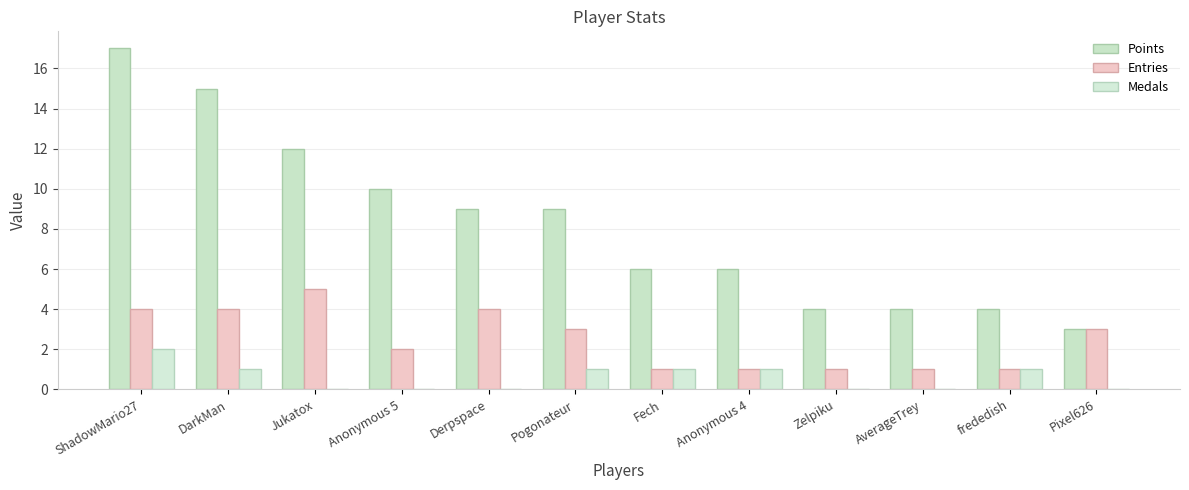

Where is Points nearest to the value 10?

Anonymous 5